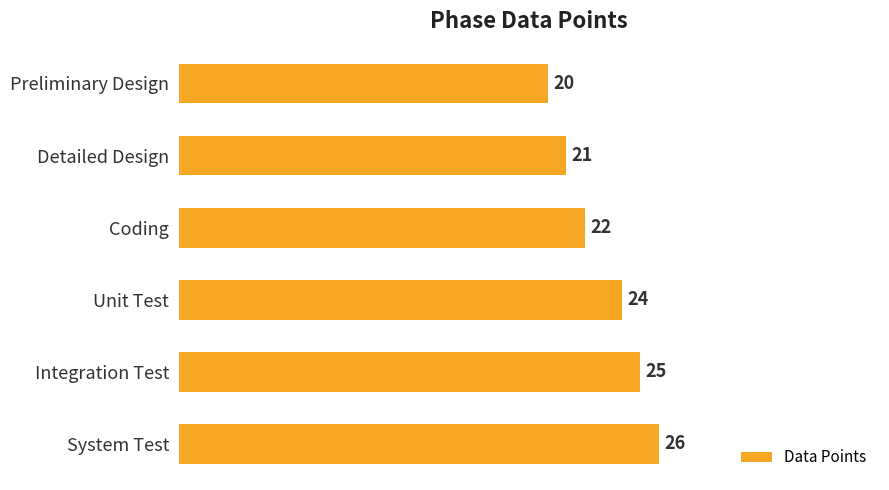

The value at Preliminary Design is 20. True or false?

True